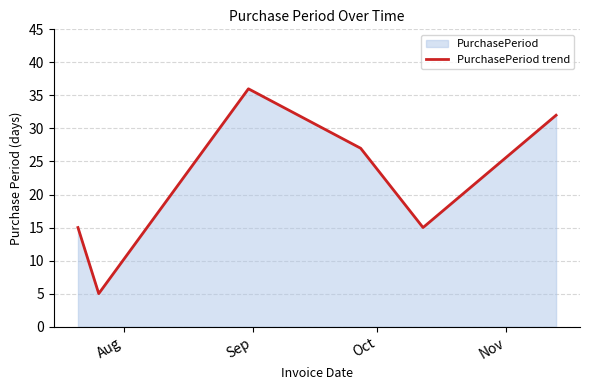

What is the smallest value displayed?

5